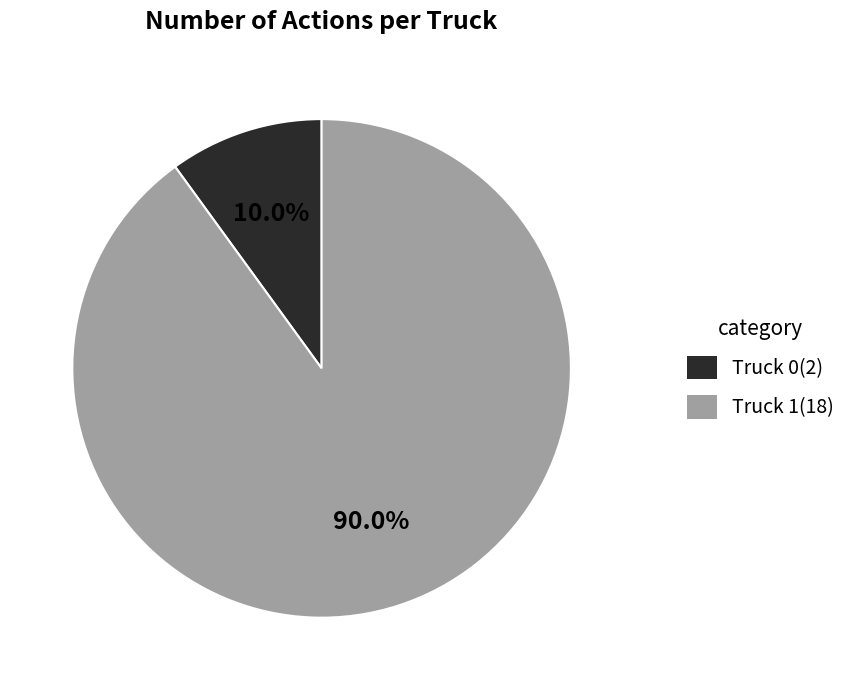

Is Truck 0 the majority of the pie?

No